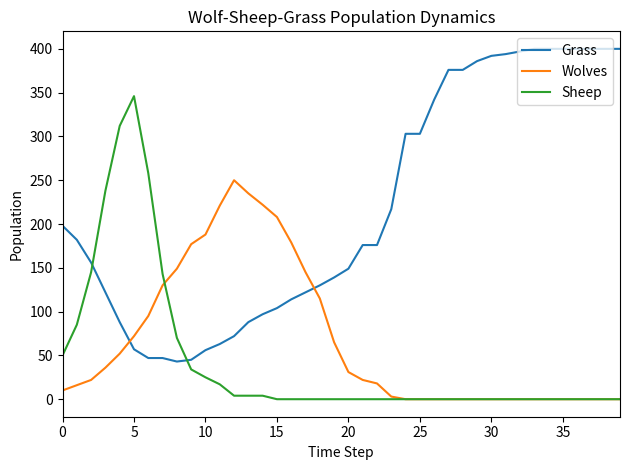

What is the highest value of the Wolves series?

250